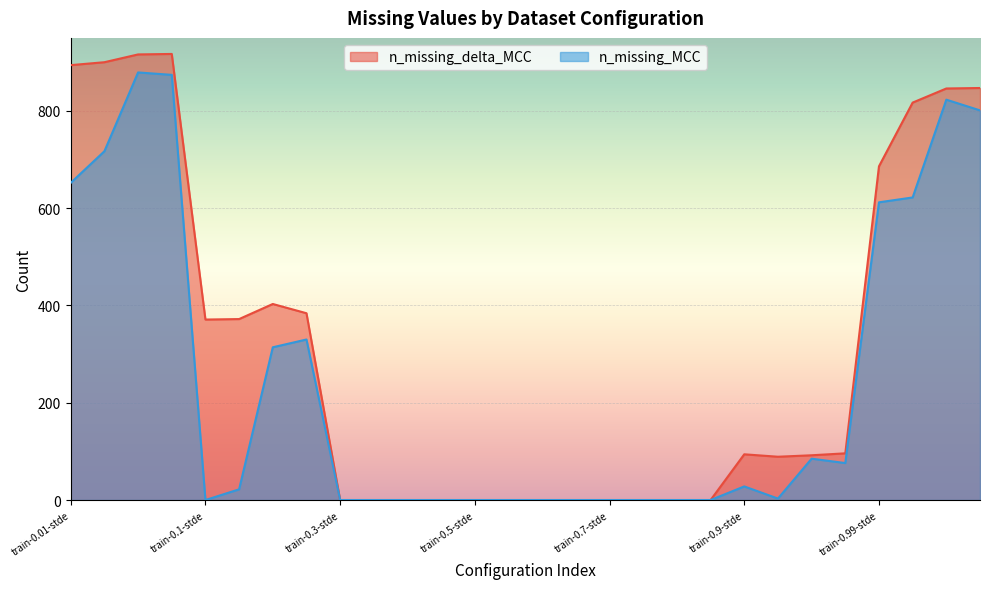

Which series has the widest spread of values?

n_missing_delta_MCC